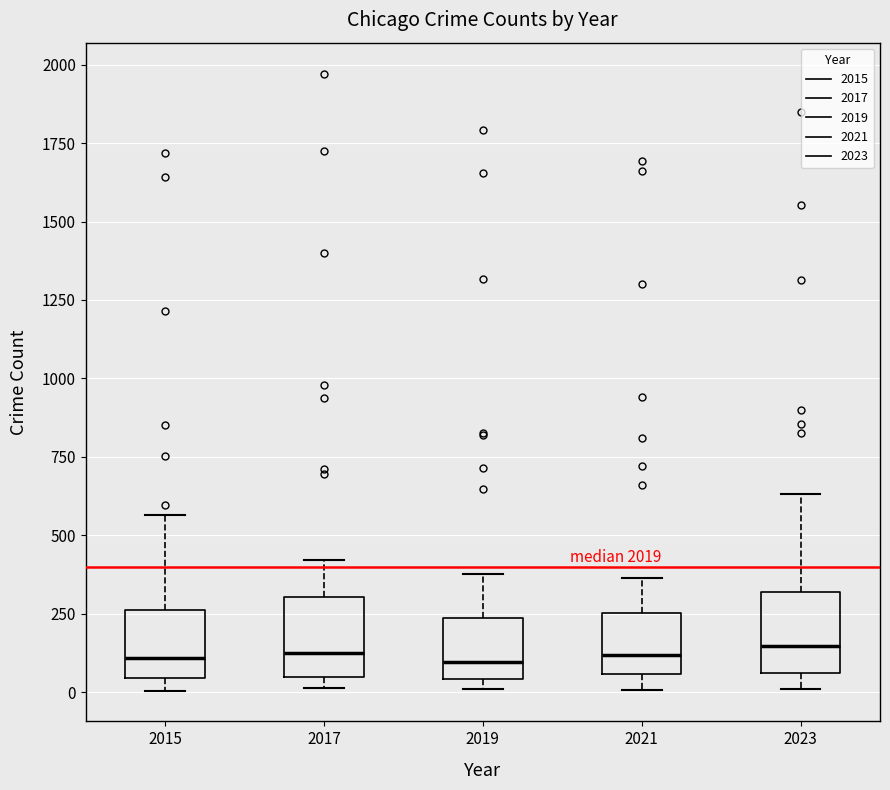

Where is the lower edge of the box at x = 2023 on the y-axis? The values are not printed on the chart, so give them approximately, as read against the axis.

50